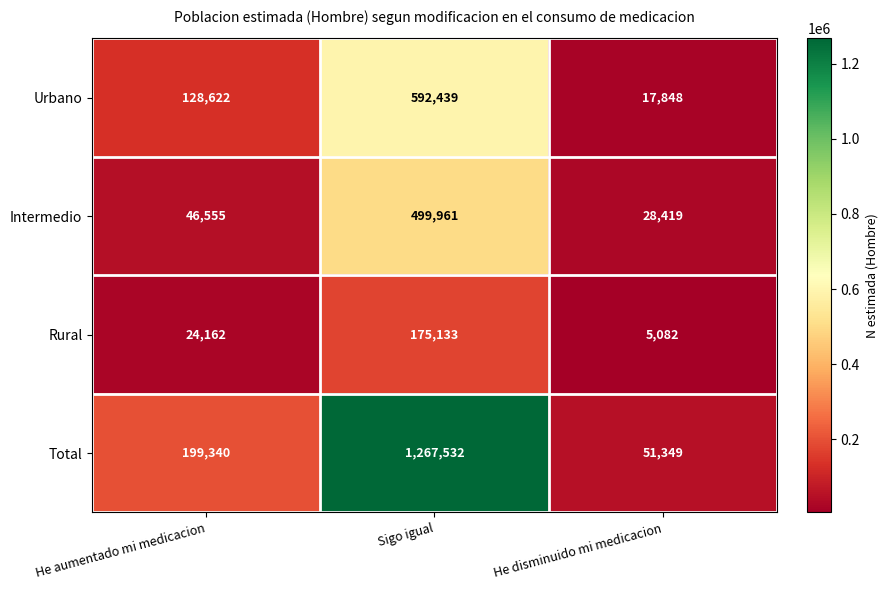

At how many categories does at least one series exceed 204341?

1